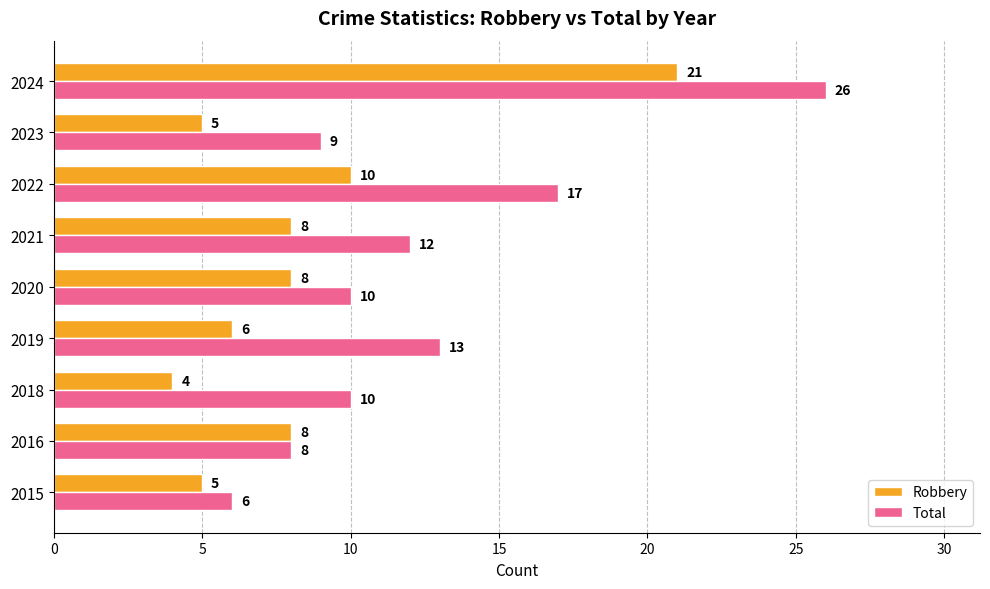

Rank the series by their maximum value, from highest to lowest.

Total, Robbery